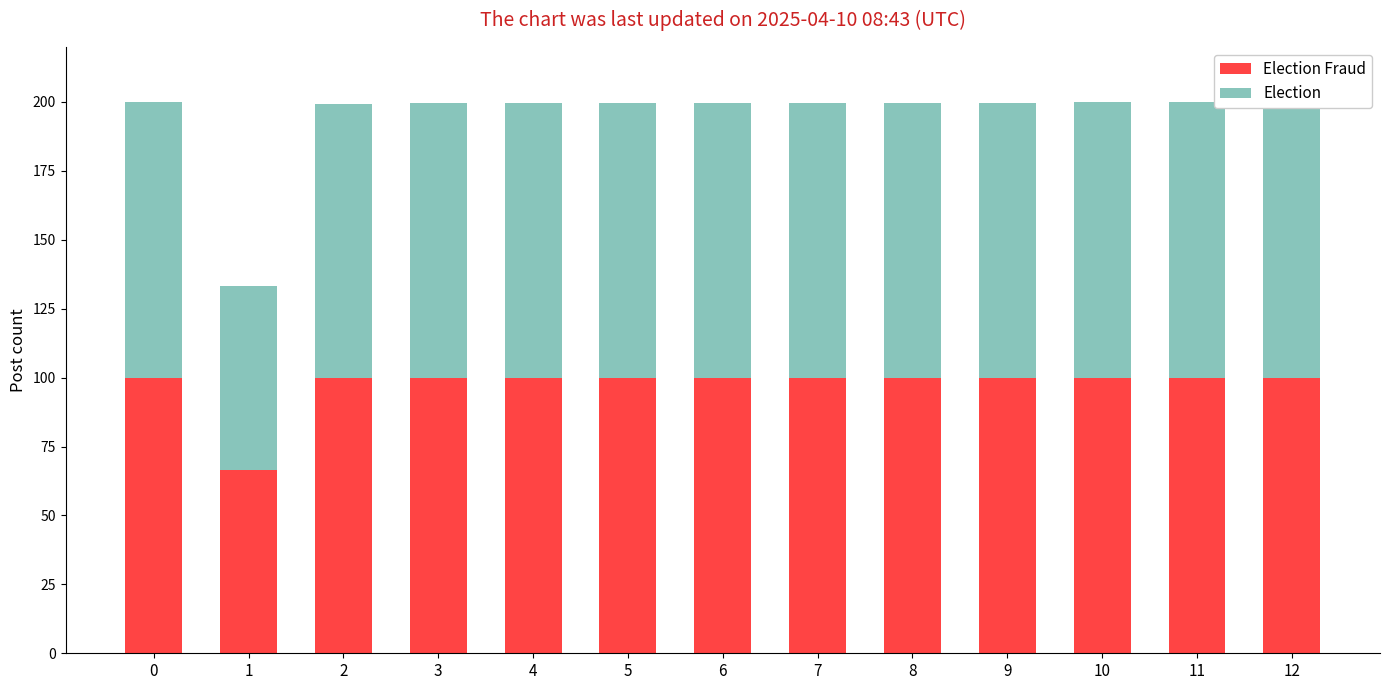

Rank the series at 4 from highest to lowest value.

Election, Election Fraud